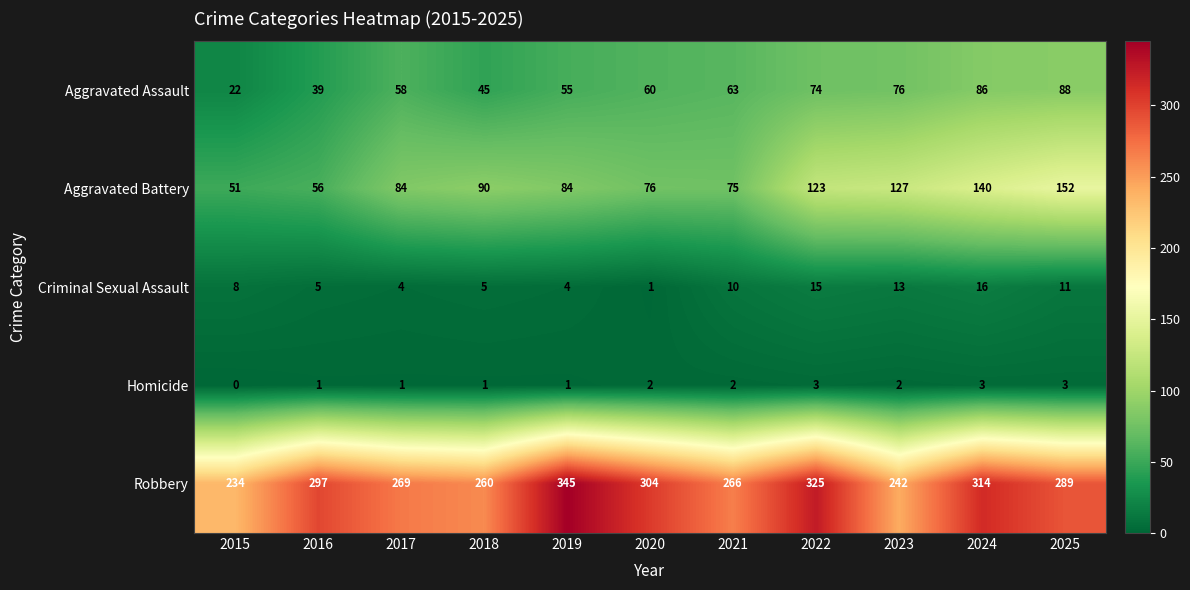

What is the sum of all Homicide values?

19